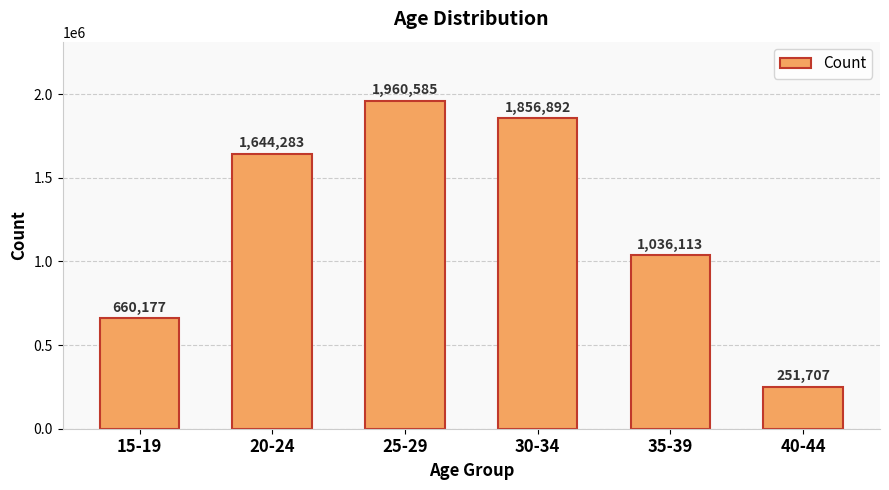

Are the bars grouped side by side (vs. stacked)?

No